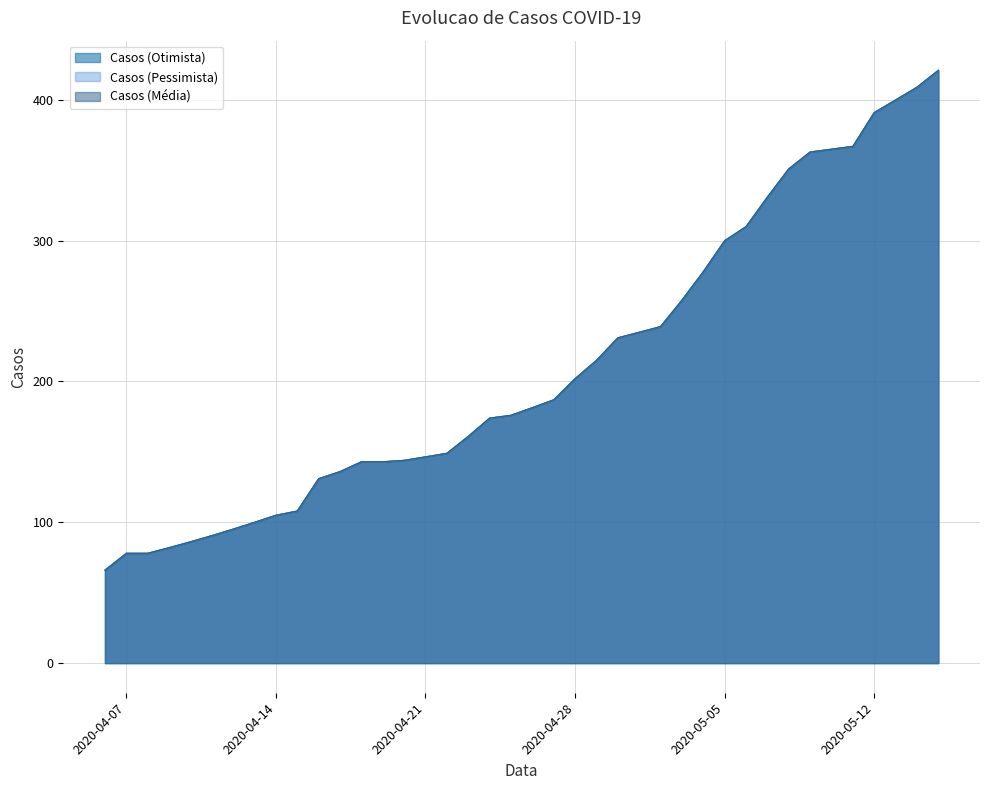

What position from the left is 2020-04-11?

6